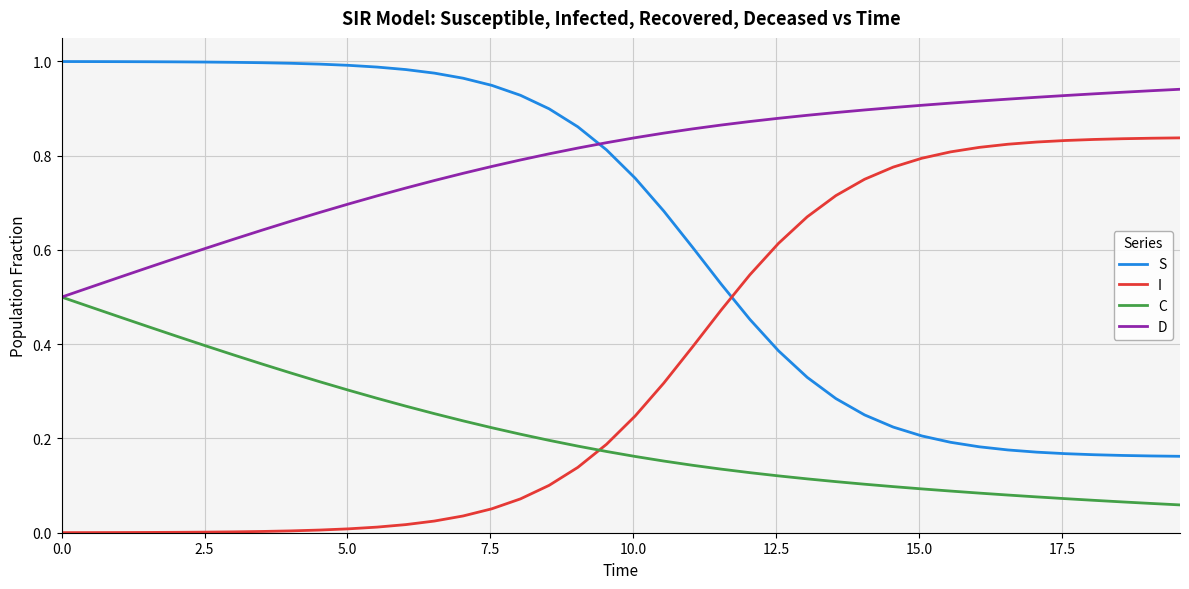

Which series has the largest total across all categories?

D